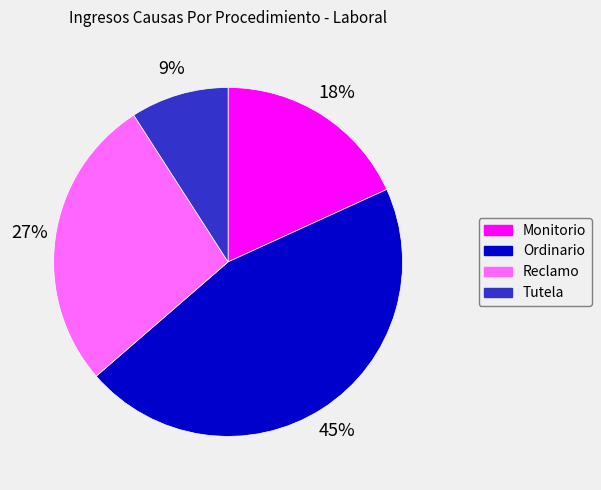

What is the ratio of the value at Reclamo to the value at Ordinario?

0.6